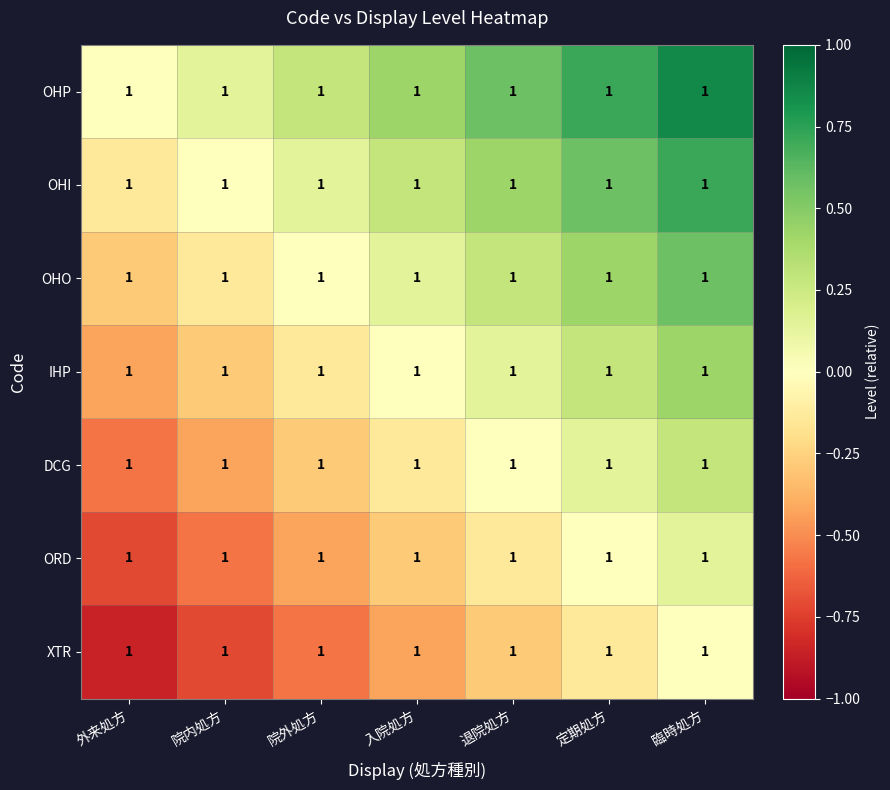

Where is ORD nearest to the value 0?

定期処方